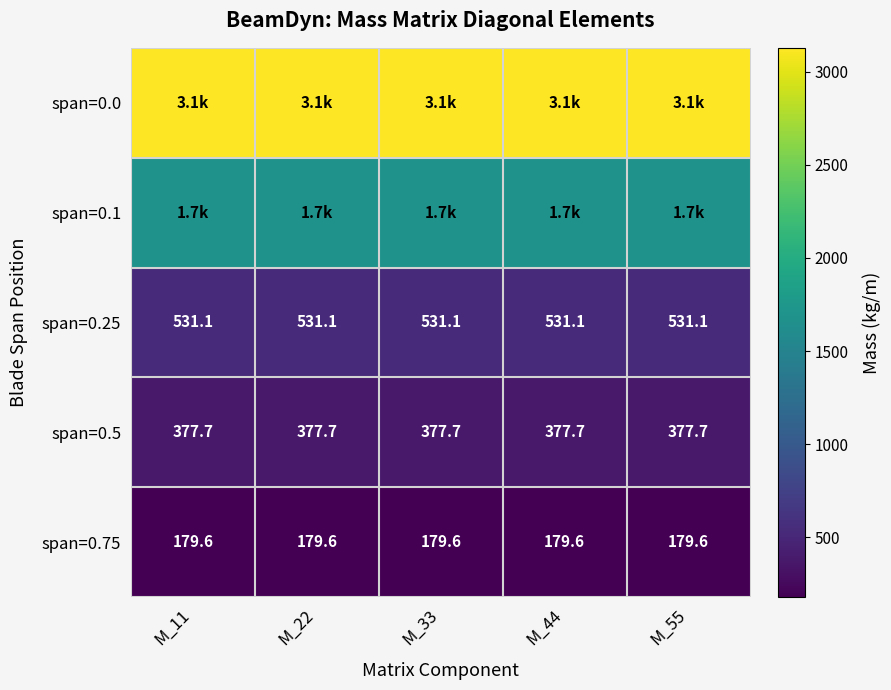

Which has a higher value, M_44 or M_11?

M_44